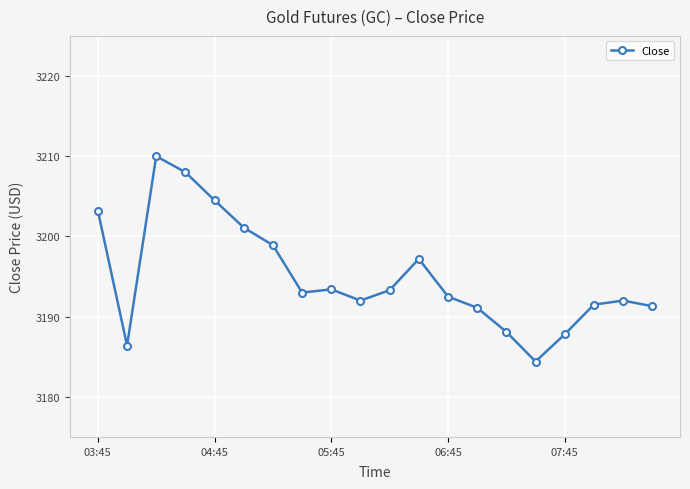

Is this an area chart (filled region under the line)?

No